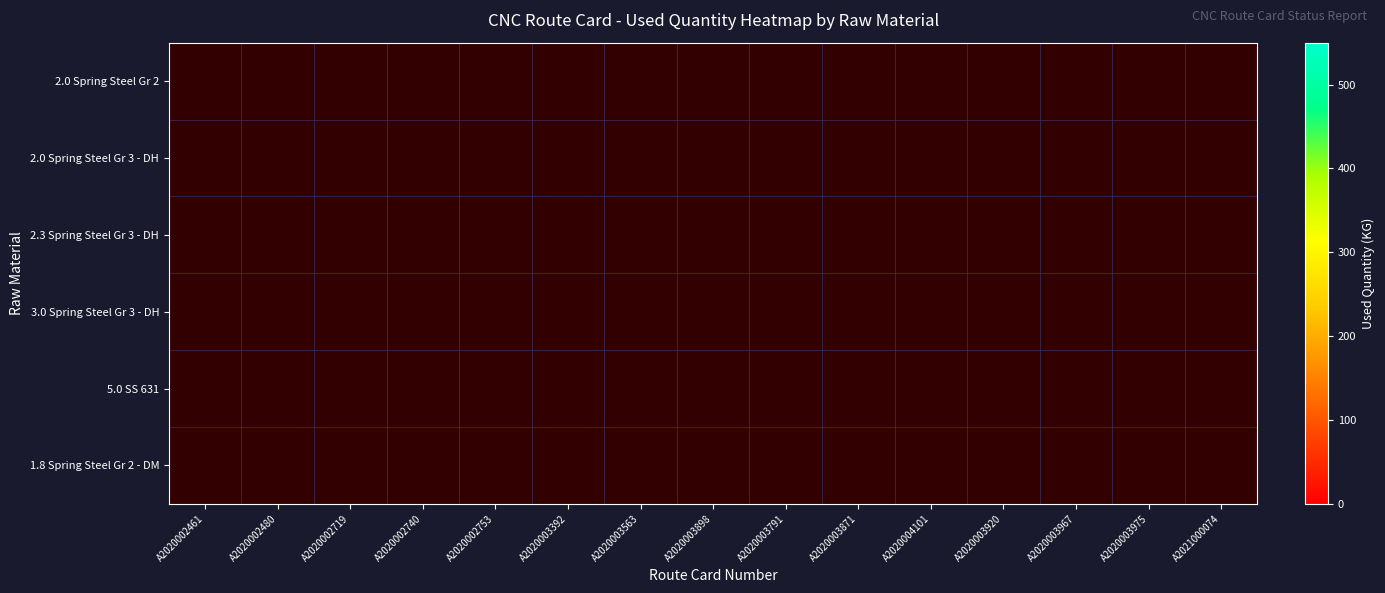

Count the number of categories in the chart.

15